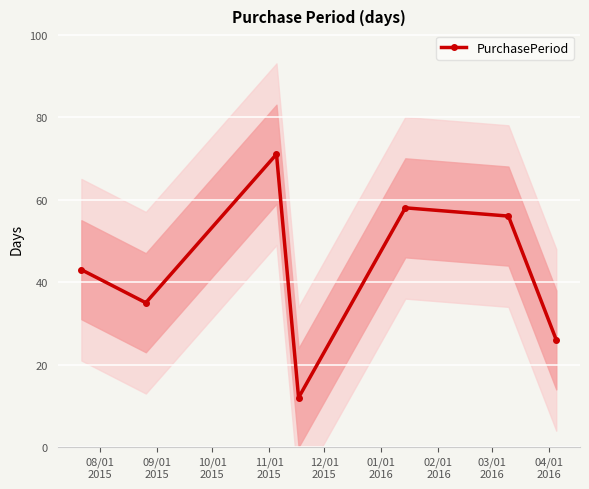

How many series are shown in this chart?

1